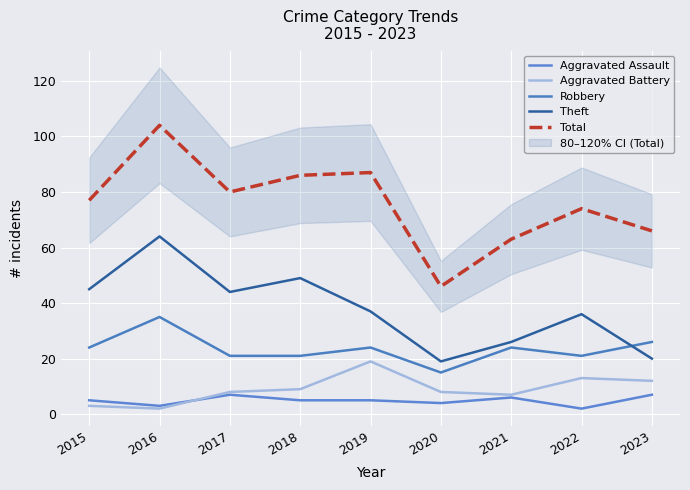

How many distinct data groups are displayed?

5